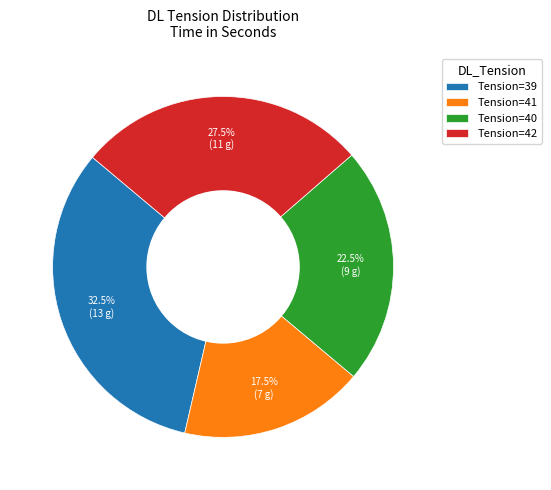

Rank the categories by value from highest to lowest.

Tension=39, Tension=42, Tension=40, Tension=41